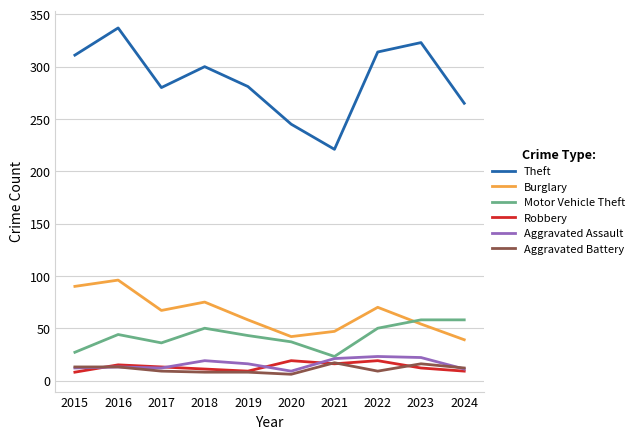

True or false: Robbery and Theft intersect in this chart.

False